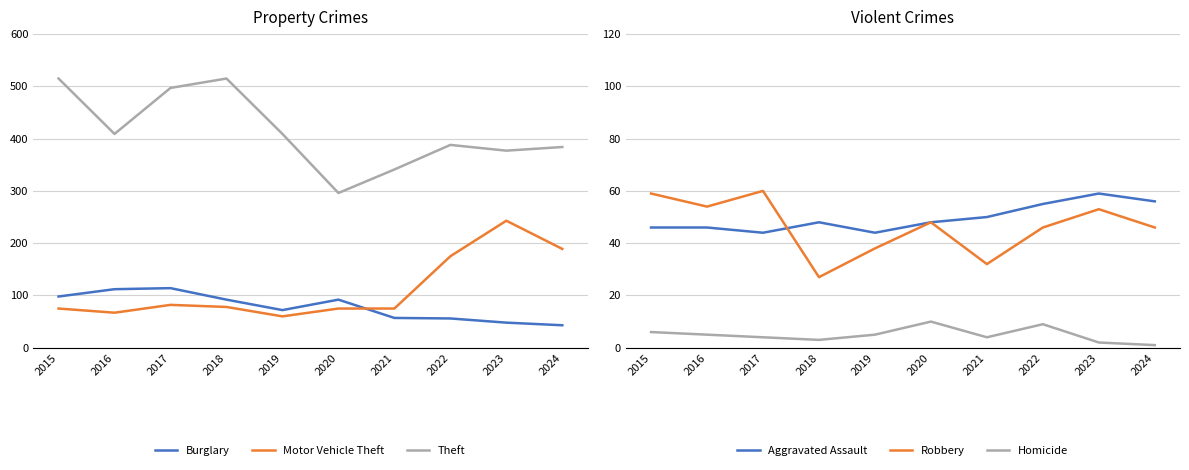

How many times do Aggravated Assault and Burglary cross each other?

1